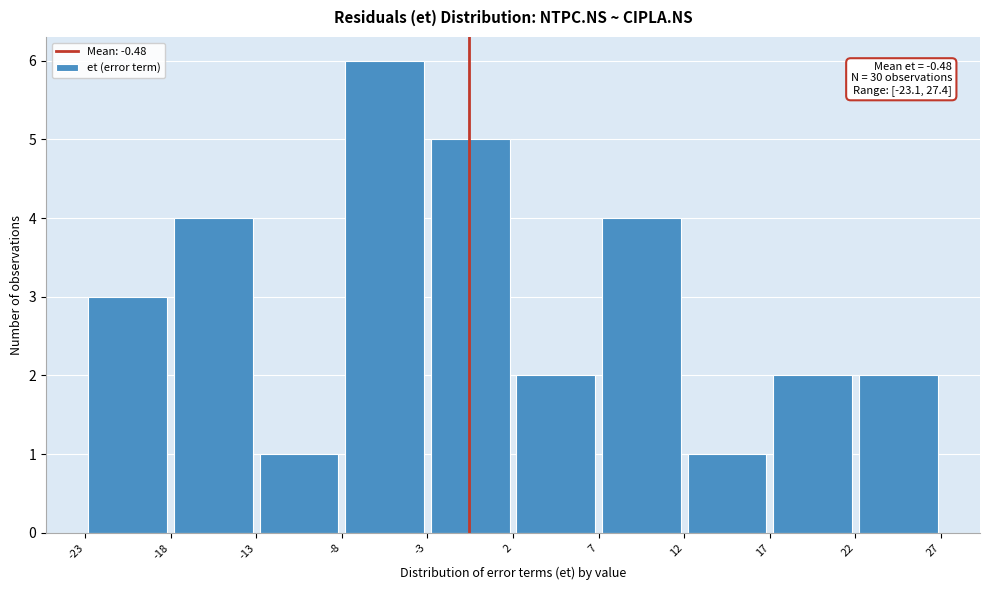

Which range on the x-axis has the tallest bar?

-8 to -3